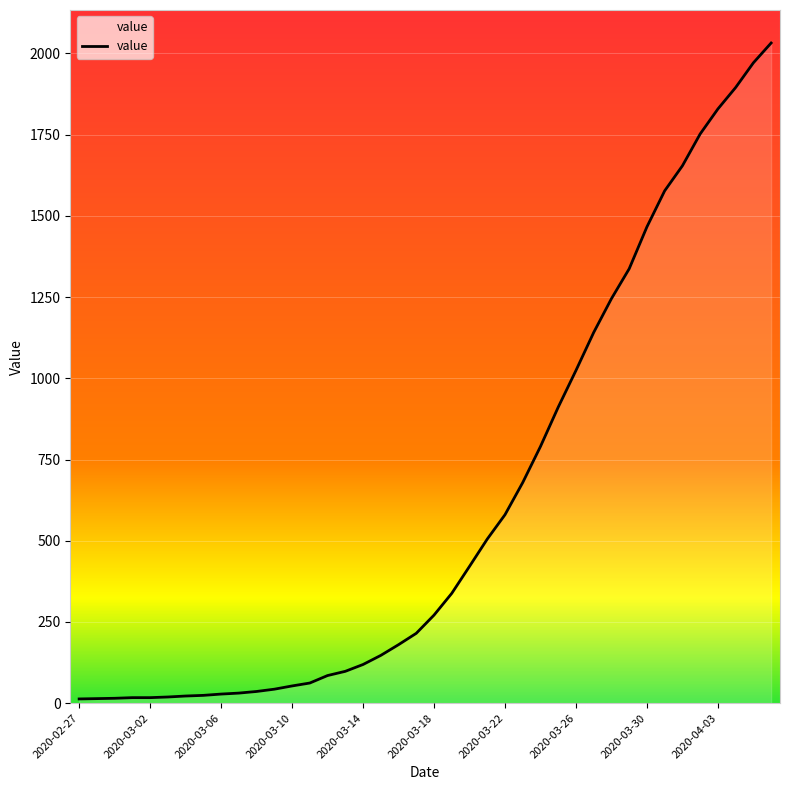

What is the greatest value displayed?

2032